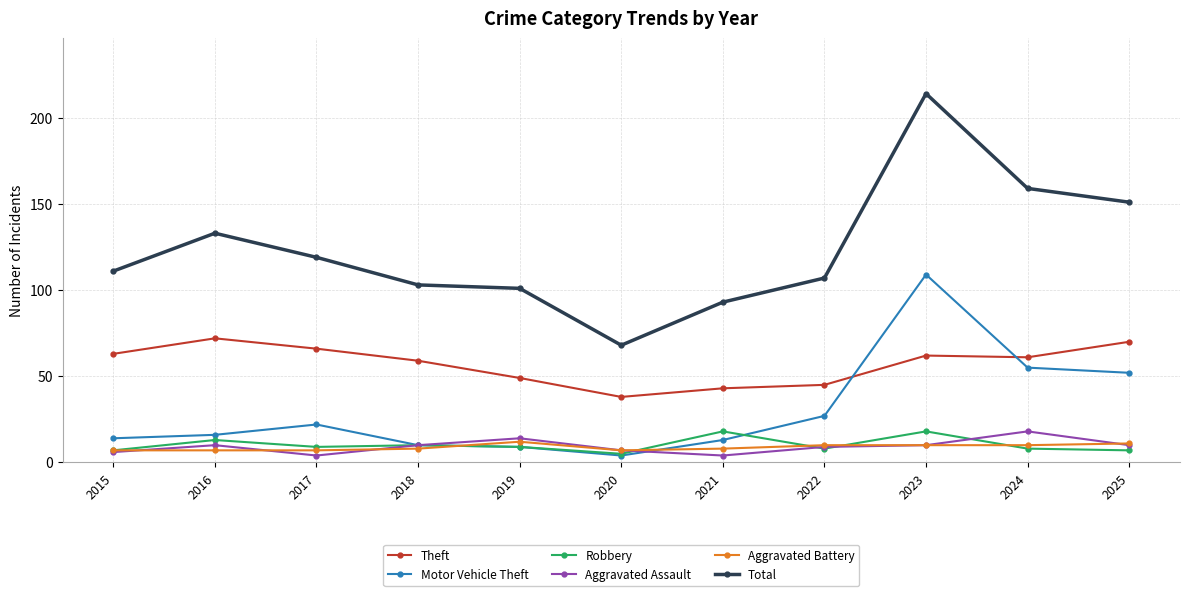

Rank the series at 2016 from lowest to highest value.

Aggravated Battery, Aggravated Assault, Robbery, Motor Vehicle Theft, Theft, Total